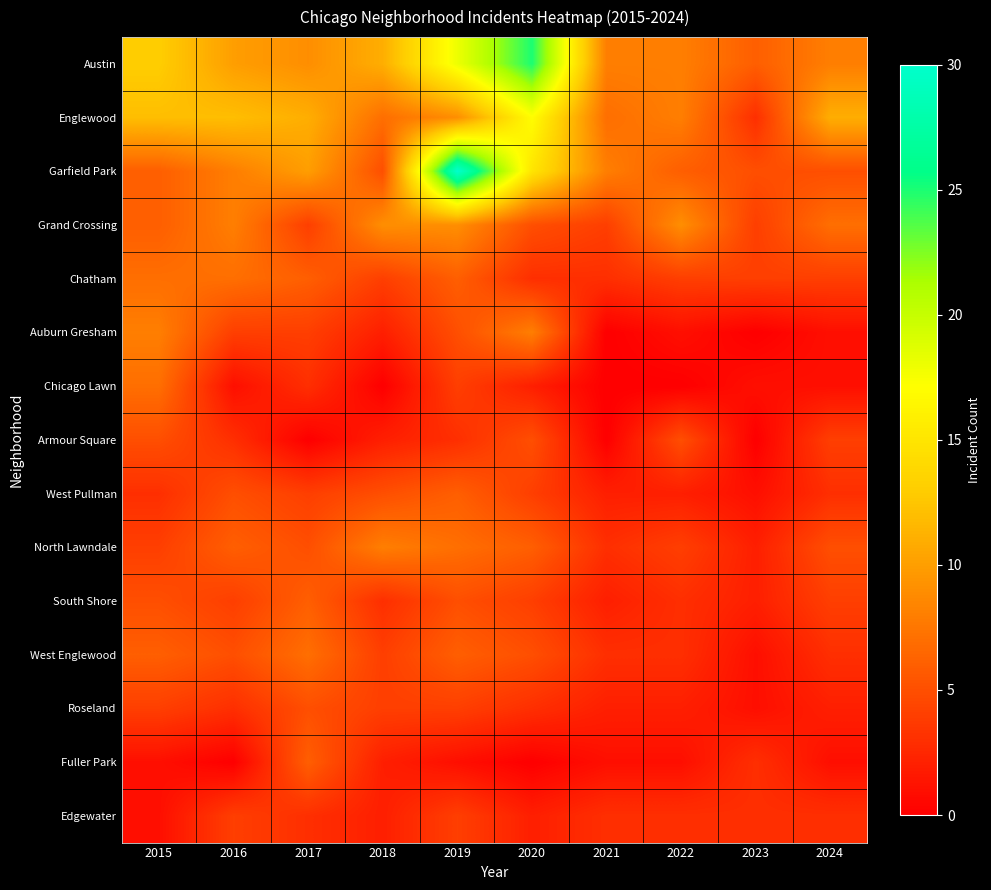

At which category is the sum across all series the highest?

2019